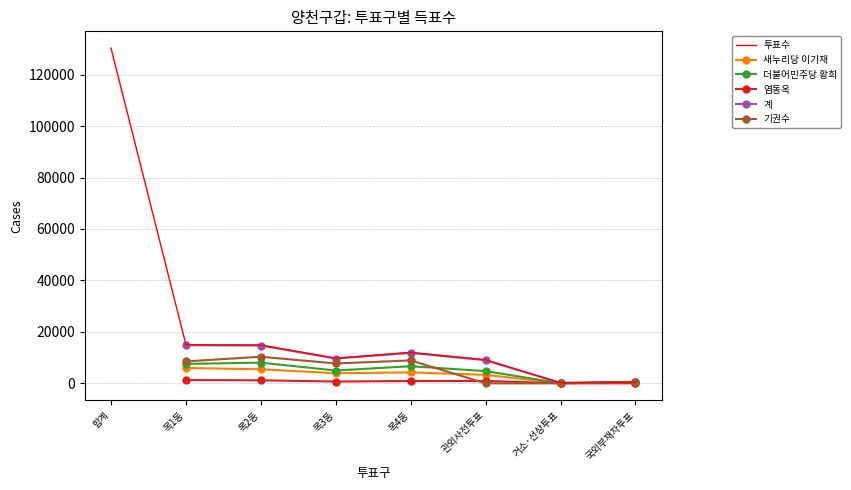

List the series in order of their peak value, lowest first.

염동옥, 새누리당 이기재, 더불어민주당 황희, 기권수, 계, 투표수